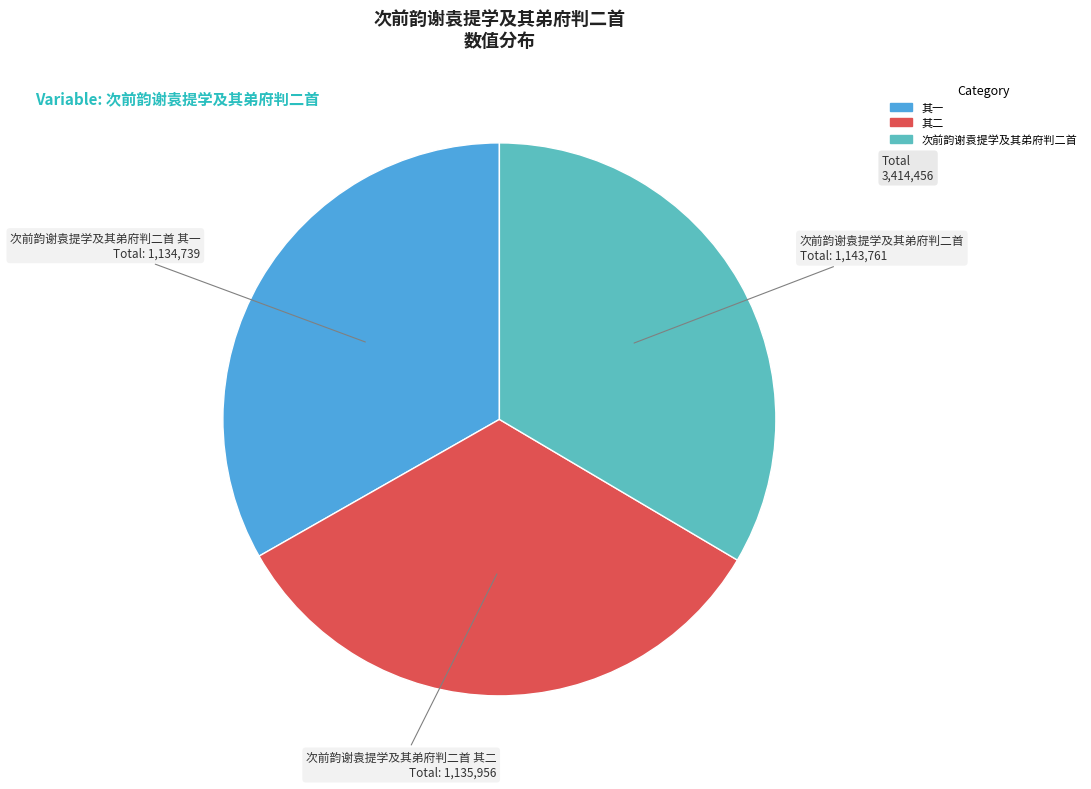

Is there a majority slice in this chart?

No